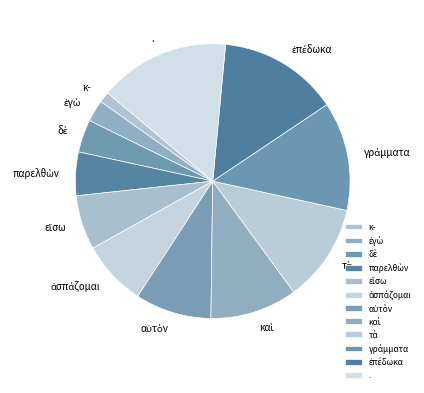

How many slices are in this pie chart?

12